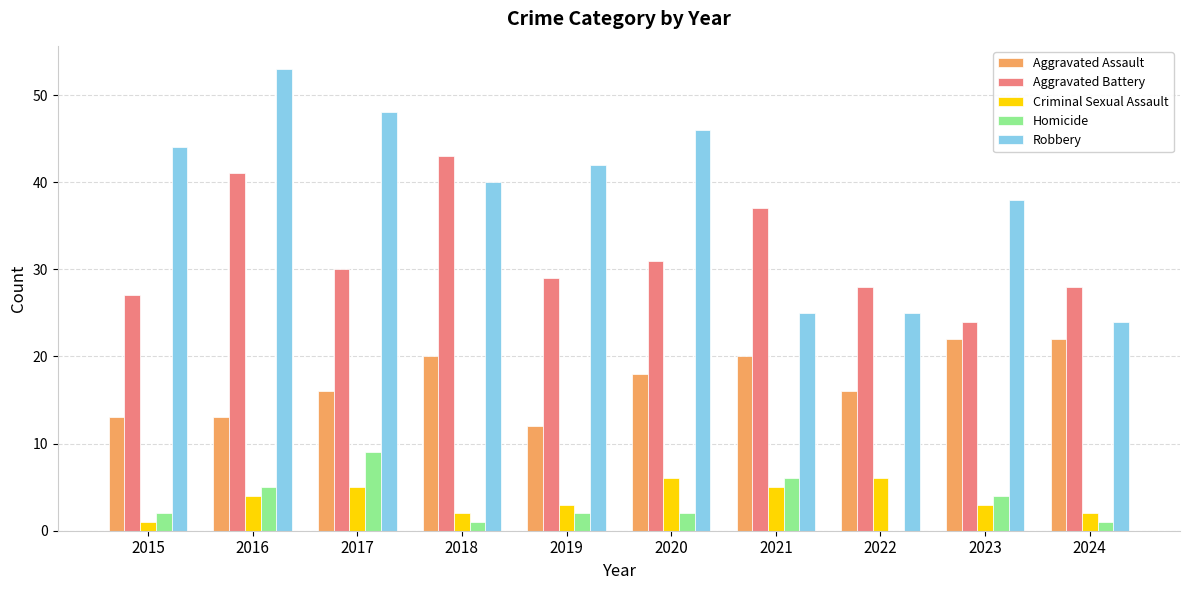

Which series has the largest total across all categories?

Robbery